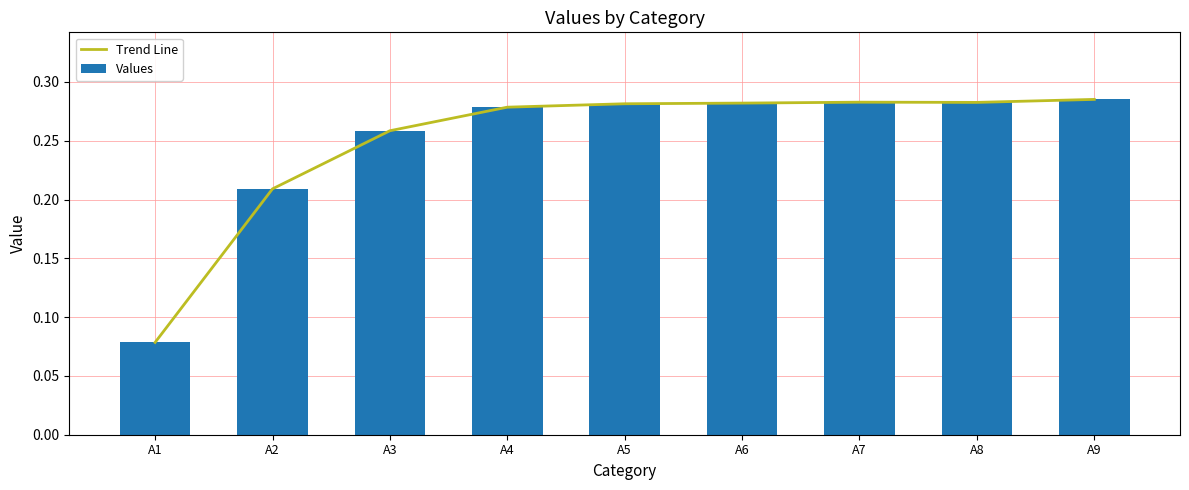

Which category has the lowest value in the Values series?

A1